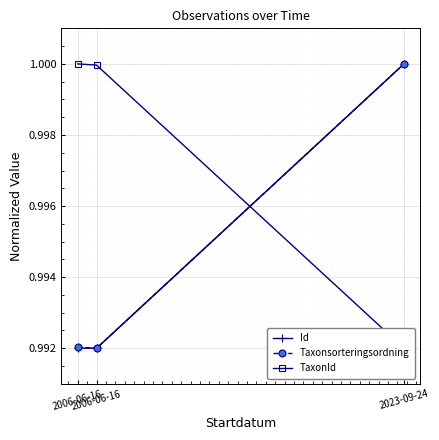

Between 2023-09-24 and 2006-06-16, which is larger?

2023-09-24